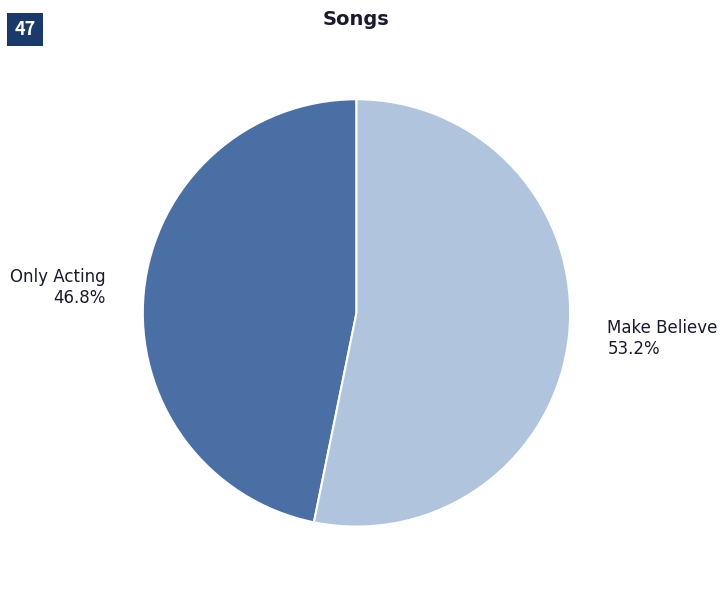

Count the number of slices in the pie.

2